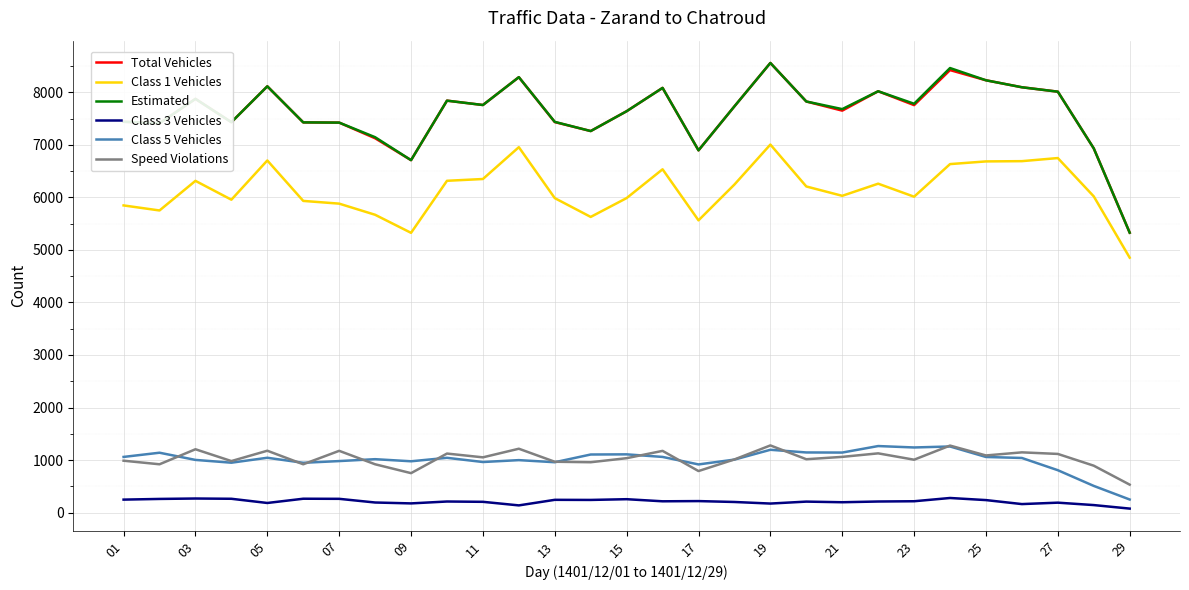

How many lines are shown in the chart?

6